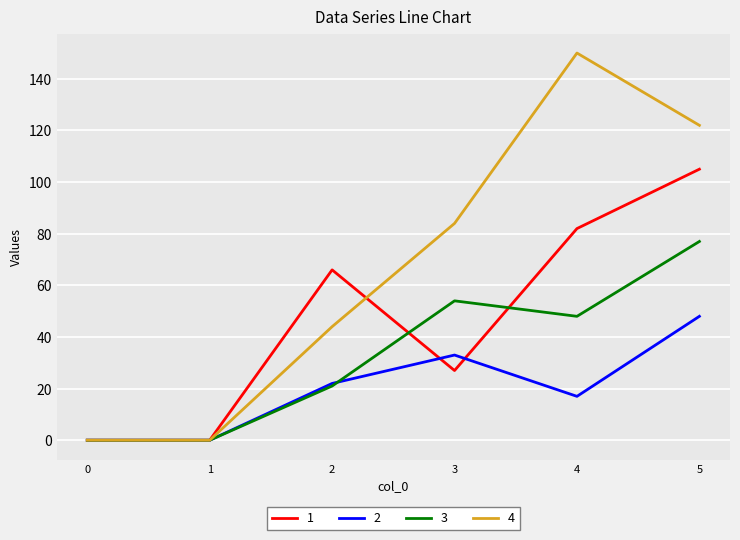

At which category is the sum across all series the highest?

5